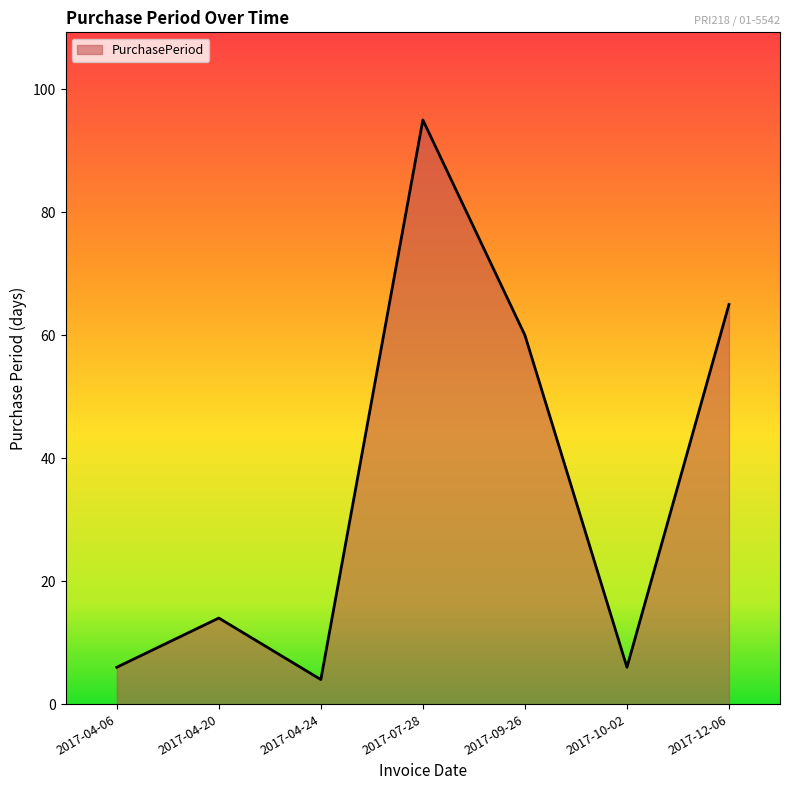

At which category does the data reach its first local valley?

2017-04-24